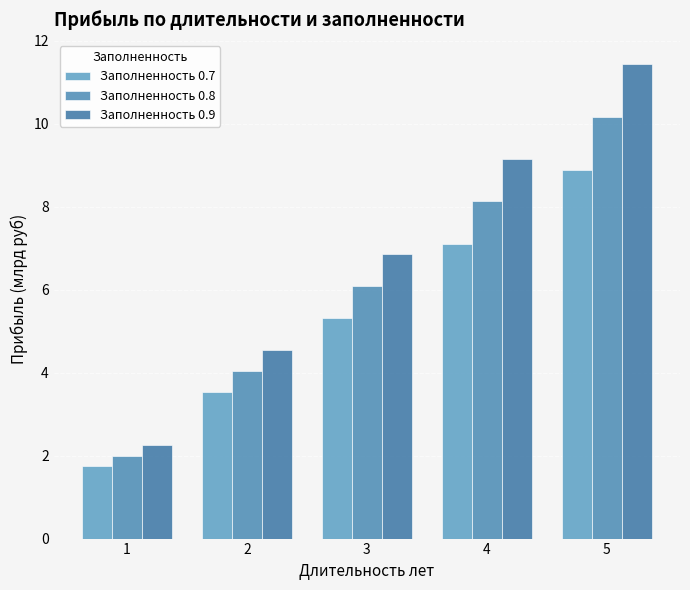

What is the greatest value displayed?

11.4